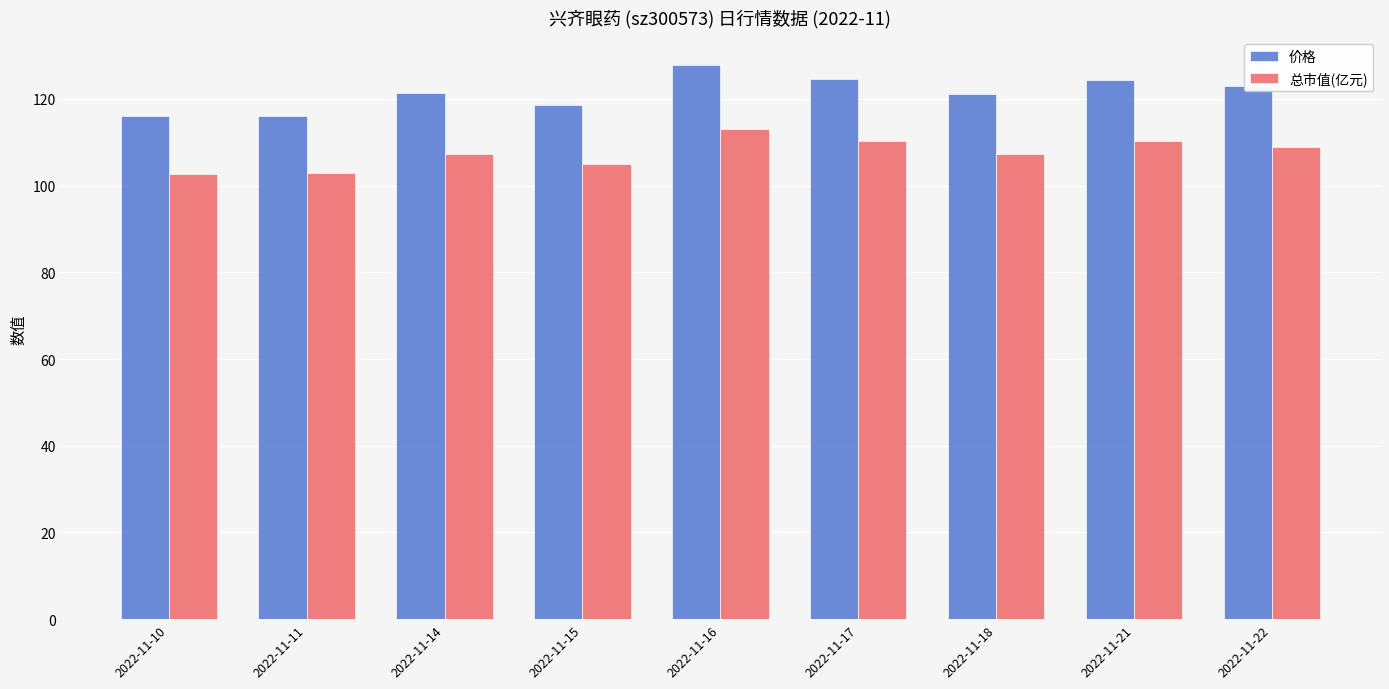

What is the value of the 总市值(亿元) bar at the 8th from the left?

110.2